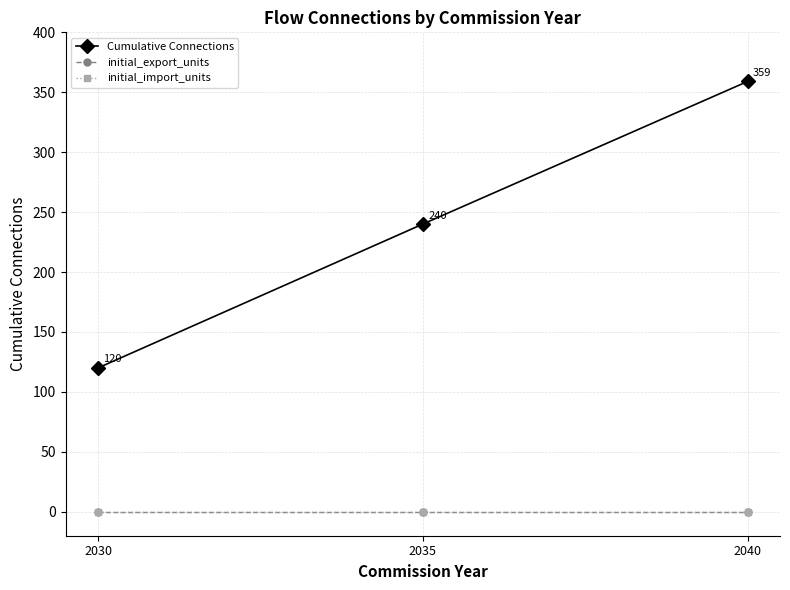

Which series has the largest range (max minus min)?

Cumulative Connections